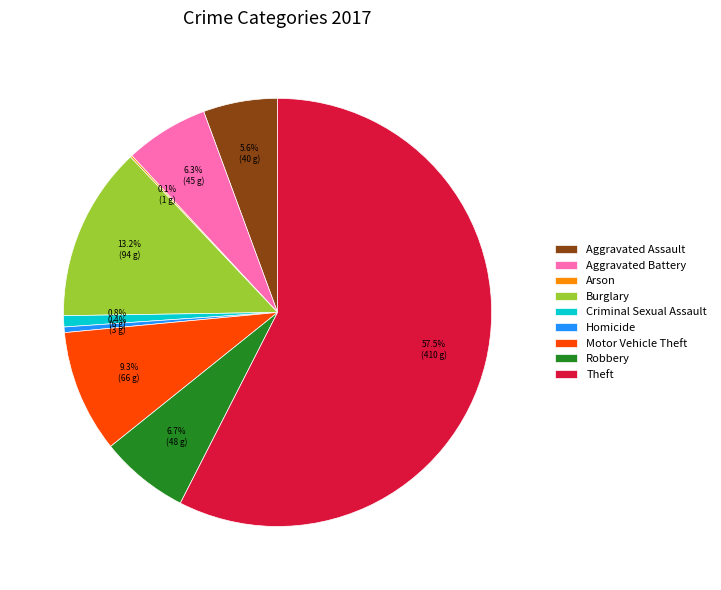

Which category has the biggest portion of the pie?

Theft